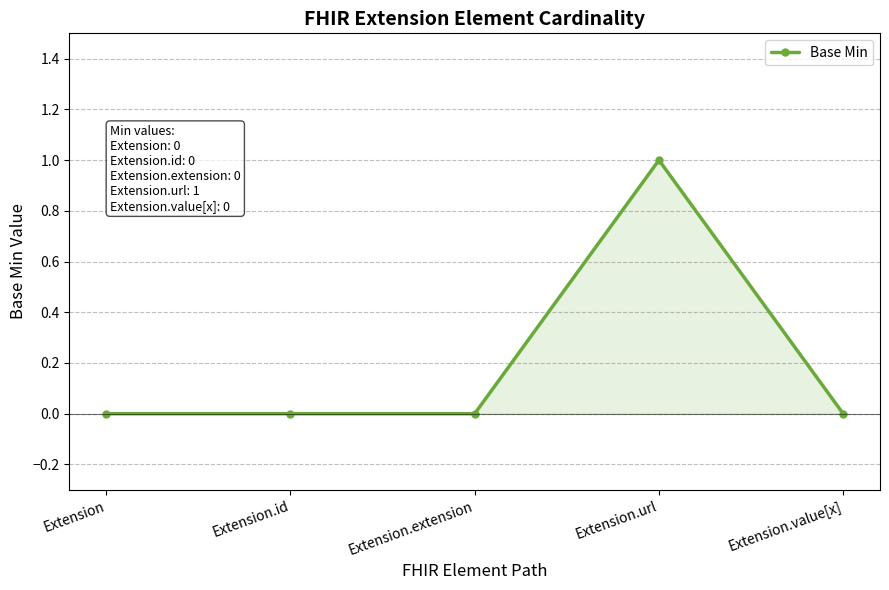

What is the label of the 2nd point from the left?

Extension.id